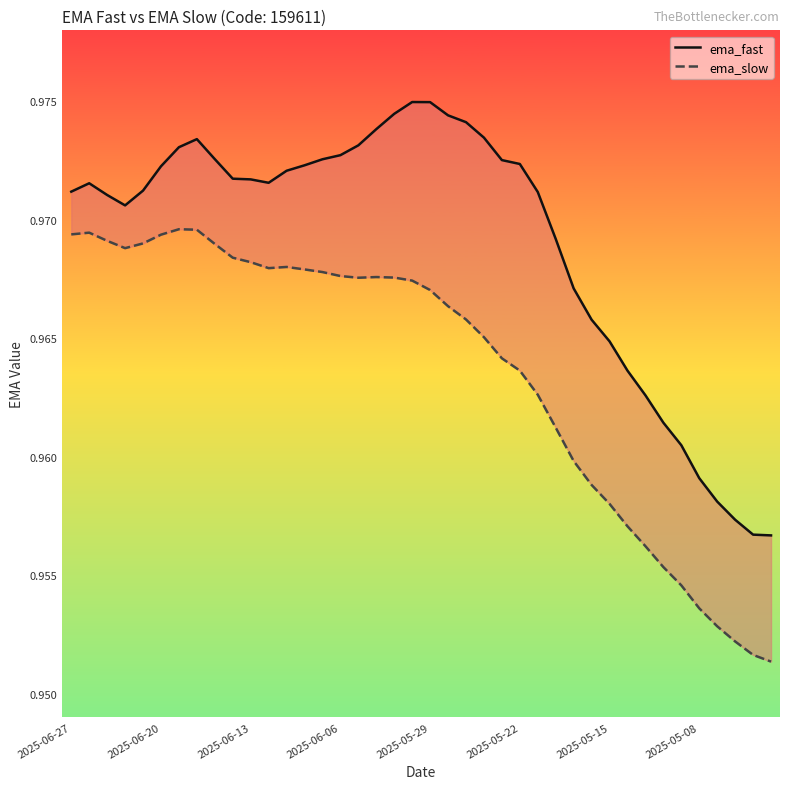

What position from the right is 37?

3